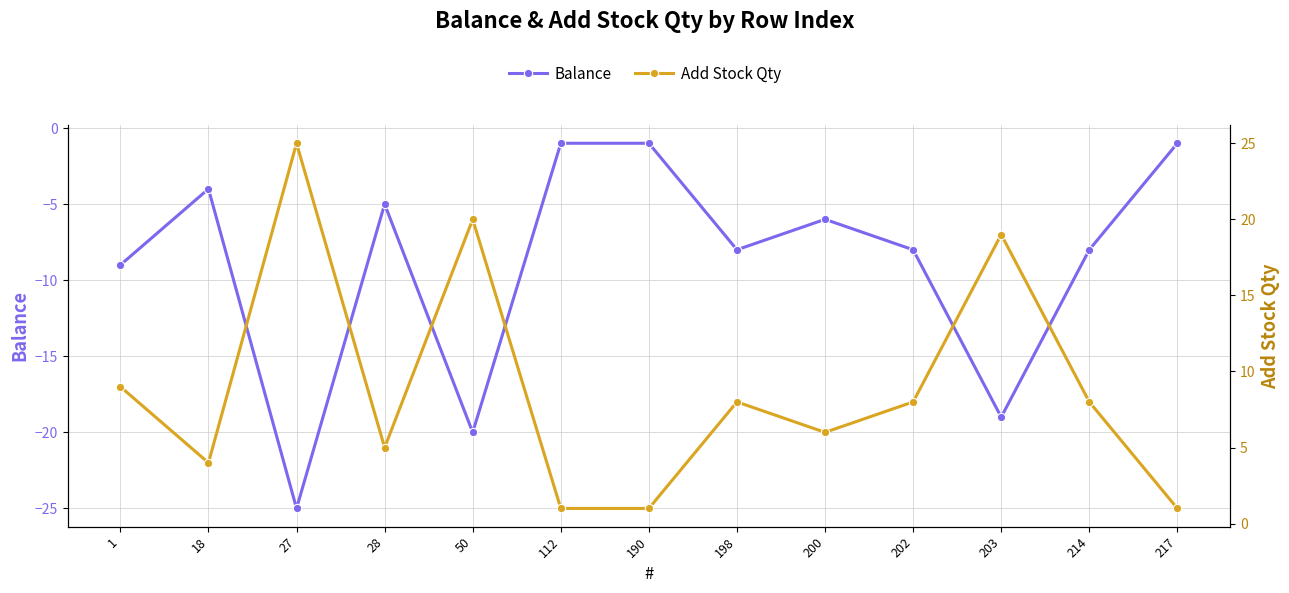

How many data points in Add Stock Qty are above 8?

4